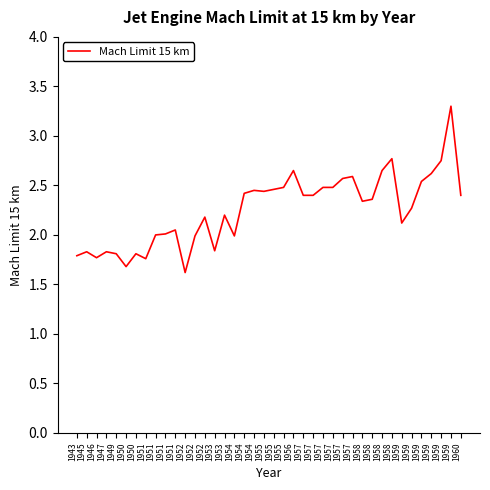

Reading right to left, transcribe all the data shown in this chart.

1960=2.4	1959=3.3	1959=2.8	1959=2.6	1959=2.5	1959=2.3	1959=2.1	1958=2.8	1958=2.6	1958=2.4	1958=2.3	1957=2.6	1957=2.6	1957=2.5	1957=2.5	1957=2.4	1957=2.4	1956=2.6	1955=2.5	1955=2.5	1955=2.4	1954=2.5	1954=2.4	1954=2.0	1953=2.2	1953=1.8	1952=2.2	1952=2.0	1952=1.6	1951=2.0	1951=2.0	1951=2.0	1951=1.8	1950=1.8	1950=1.7	1949=1.8	1947=1.8	1946=1.8	1945=1.8	1943=1.8